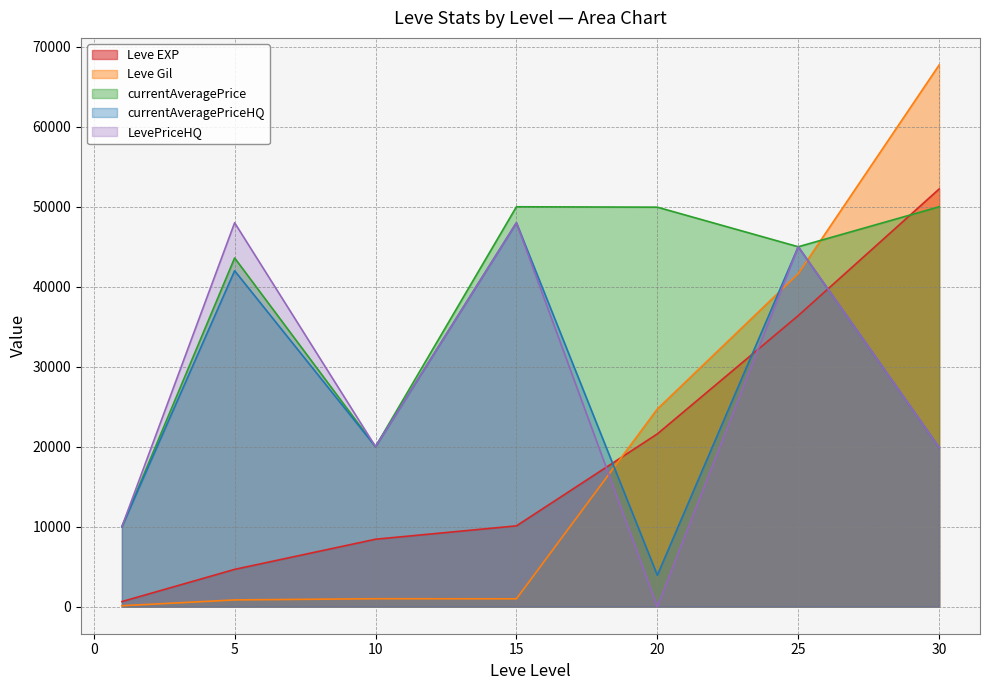

Reading left to right, what are all the values shown in this chart?

Leve EXP: 630	4660	8430	10100	21600	36390	52220
Leve Gil: 112	840	990	980	24710	41630	67730
currentAveragePrice: 9995	43600	20009	50000	49950	45000	50000
currentAveragePriceHQ: 9995	42000	20009	48000	3930	45000	19900
LevePriceHQ: 9995	48000	20009	48000	0	45000	19900